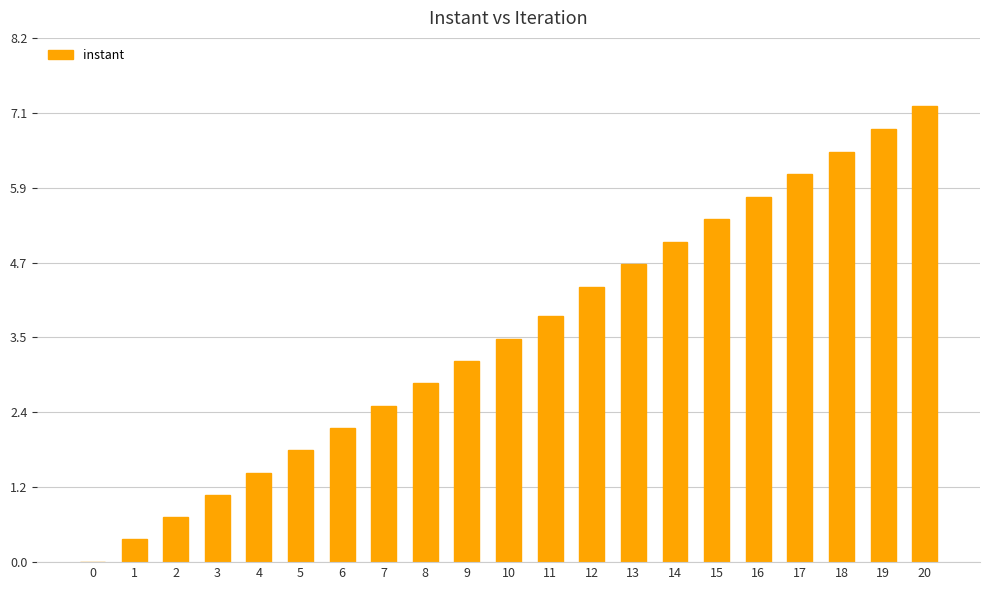

Between 10 and 14, which is larger?

14